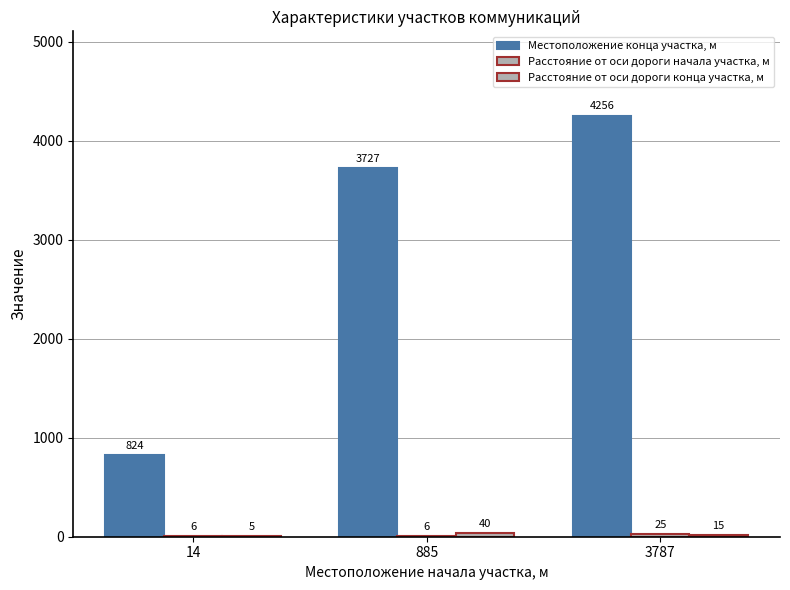

Reading left to right, transcribe all the data shown in this chart.

Местоположение конца участка, м: 824	3727	4256
Расстояние от оси дороги начала участка, м: 6	6	25
Расстояние от оси дороги конца участка, м: 5	40	15